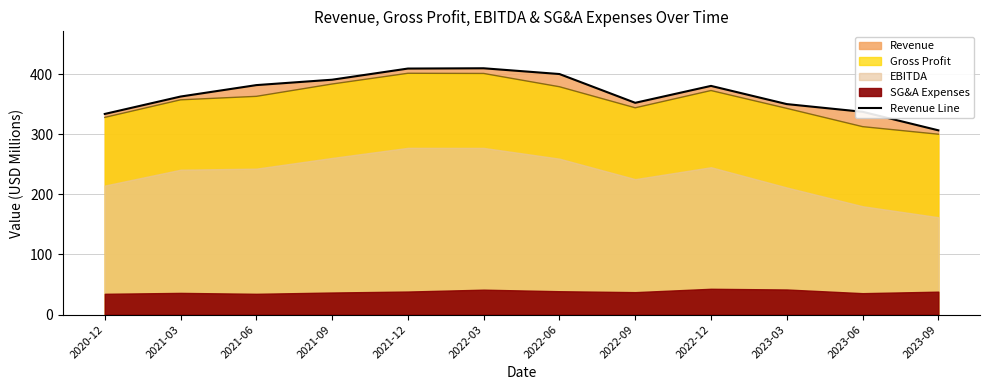

What is the smallest value displayed?

306.6